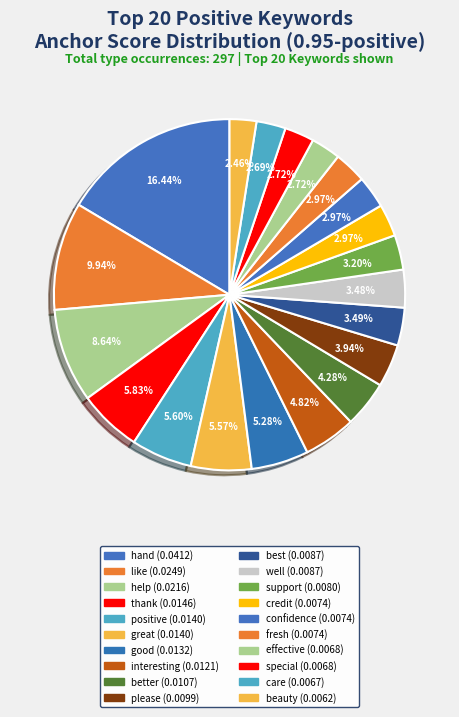

Does any single category account for the majority?

No